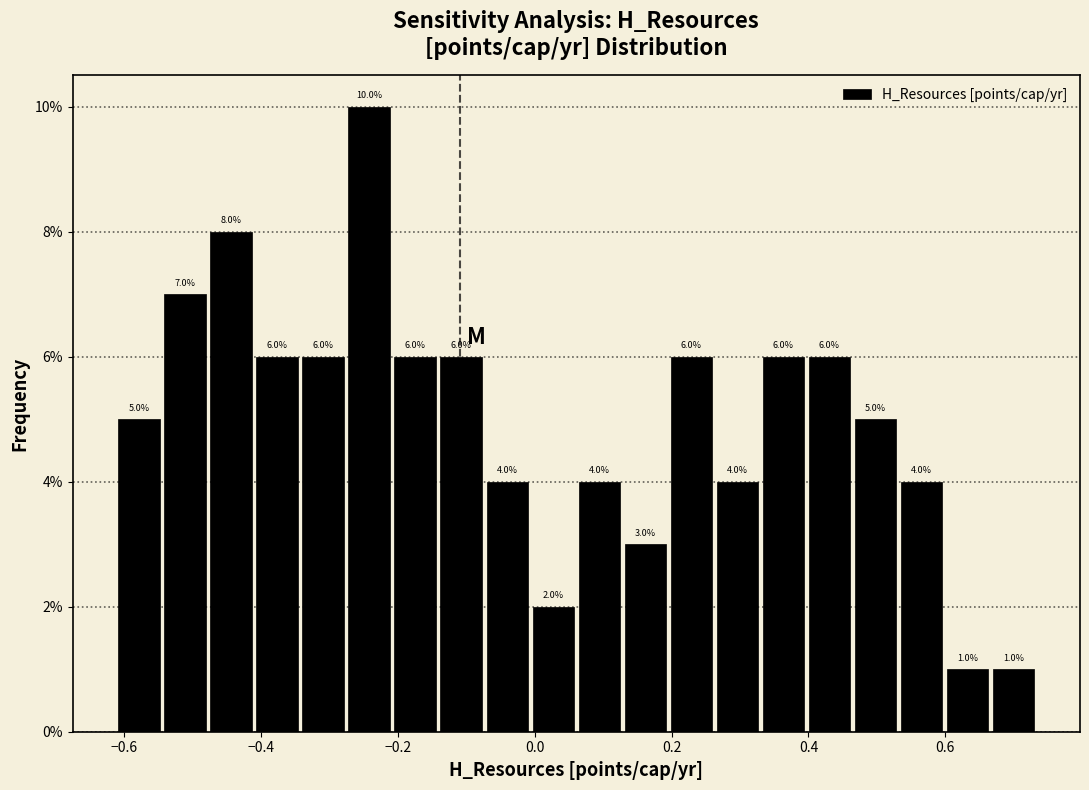

Read against the x-axis, roughly where is the centre of the tallest bar?

-0.24